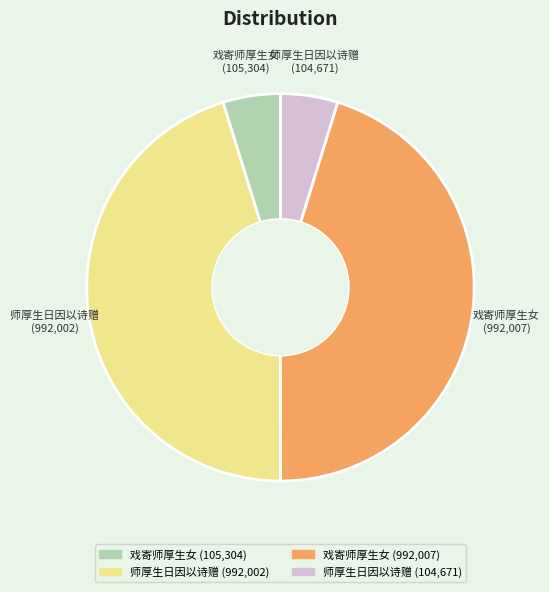

Is there any slice that represents more than half of the pie?

No